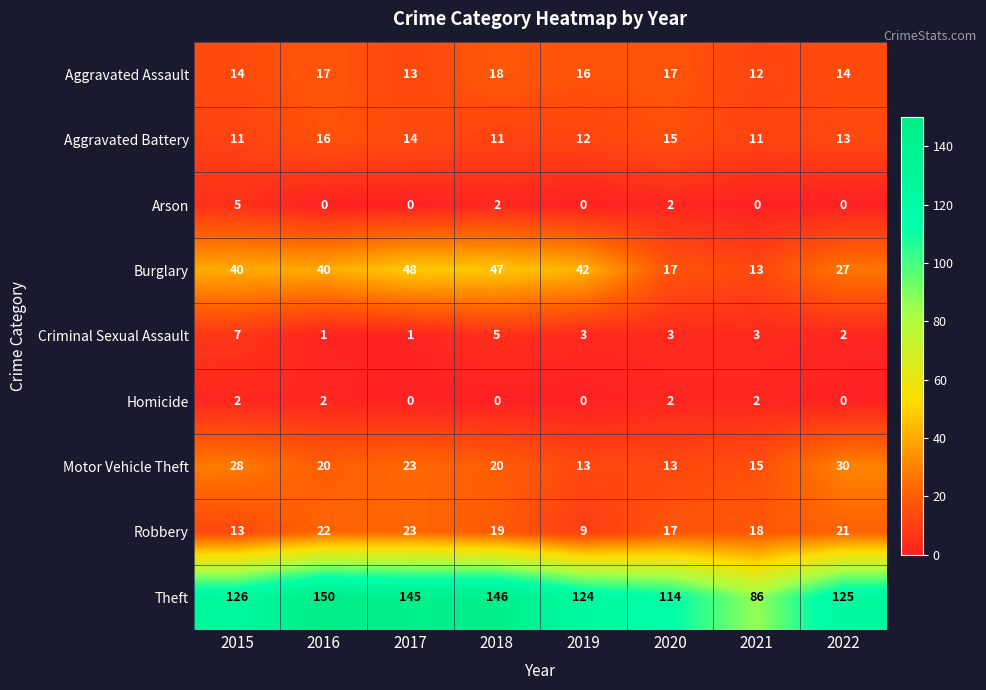

What is the lowest value of the Burglary series?

13